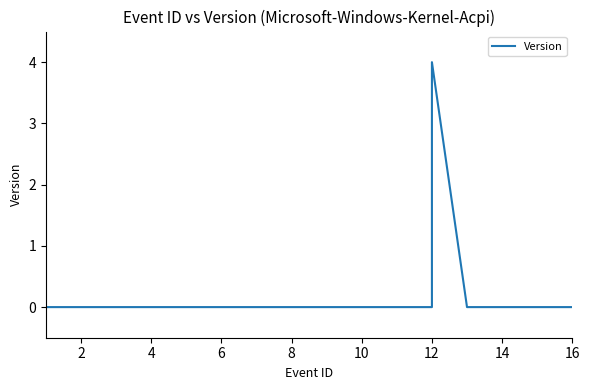

Does the chart have visible grid lines?

No